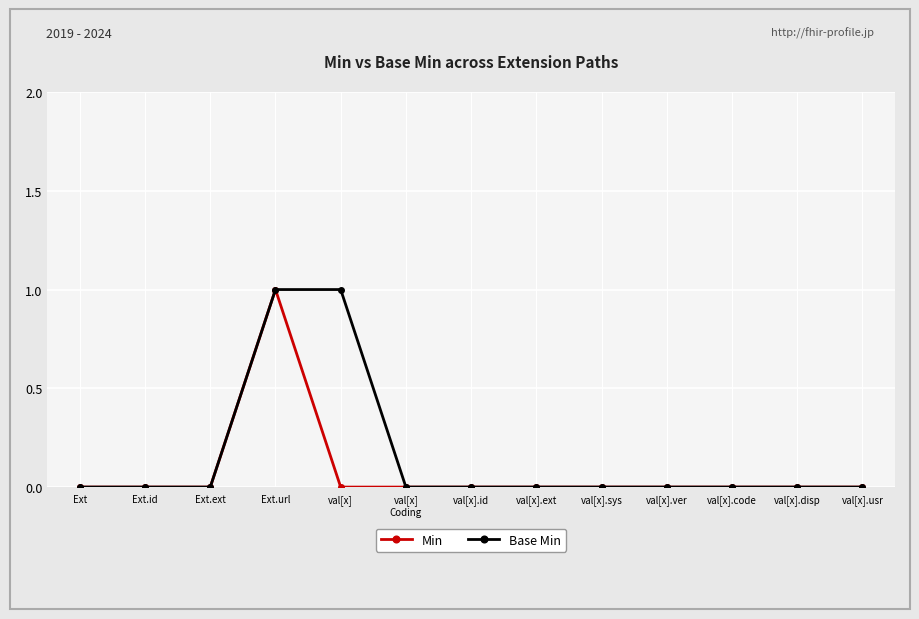

What is the value of the Base Min point at the 5th from the left?

1